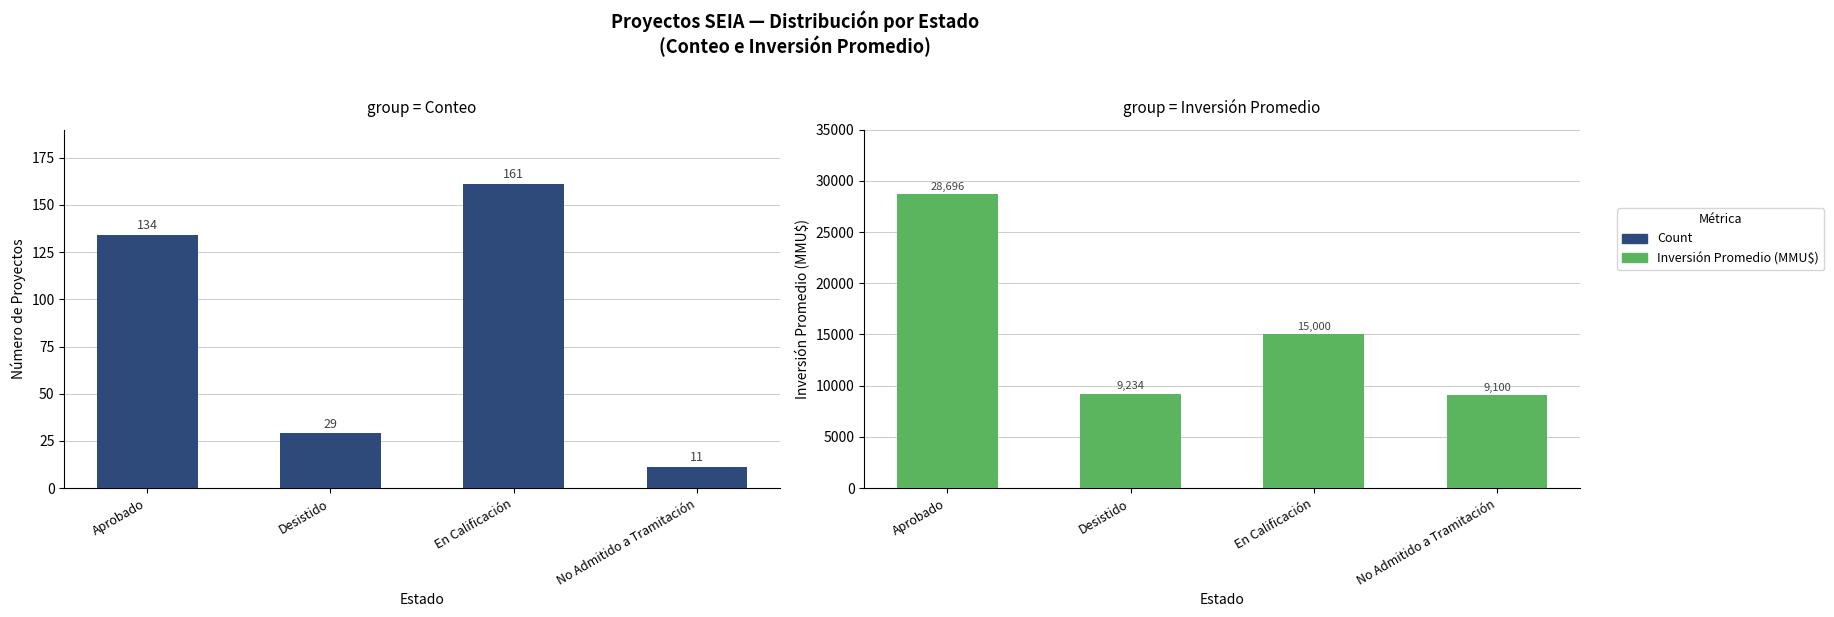

Which series has the largest total across all categories?

Inversión Promedio (MMU$)